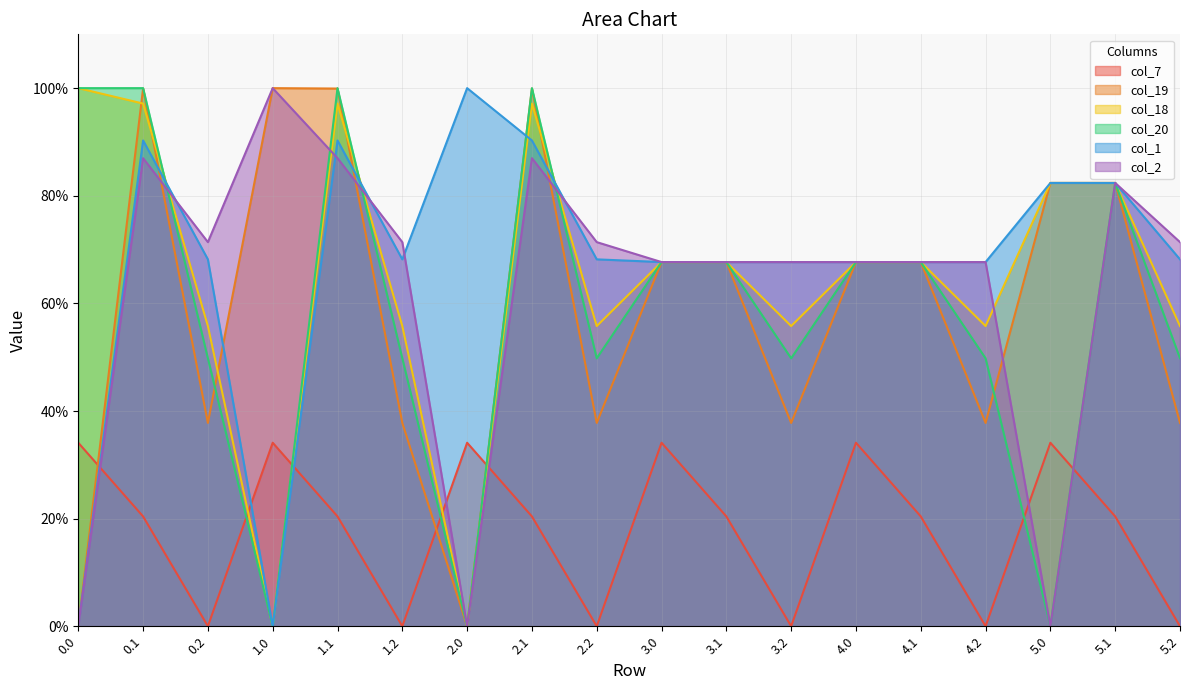

How many series are shown in this chart?

6